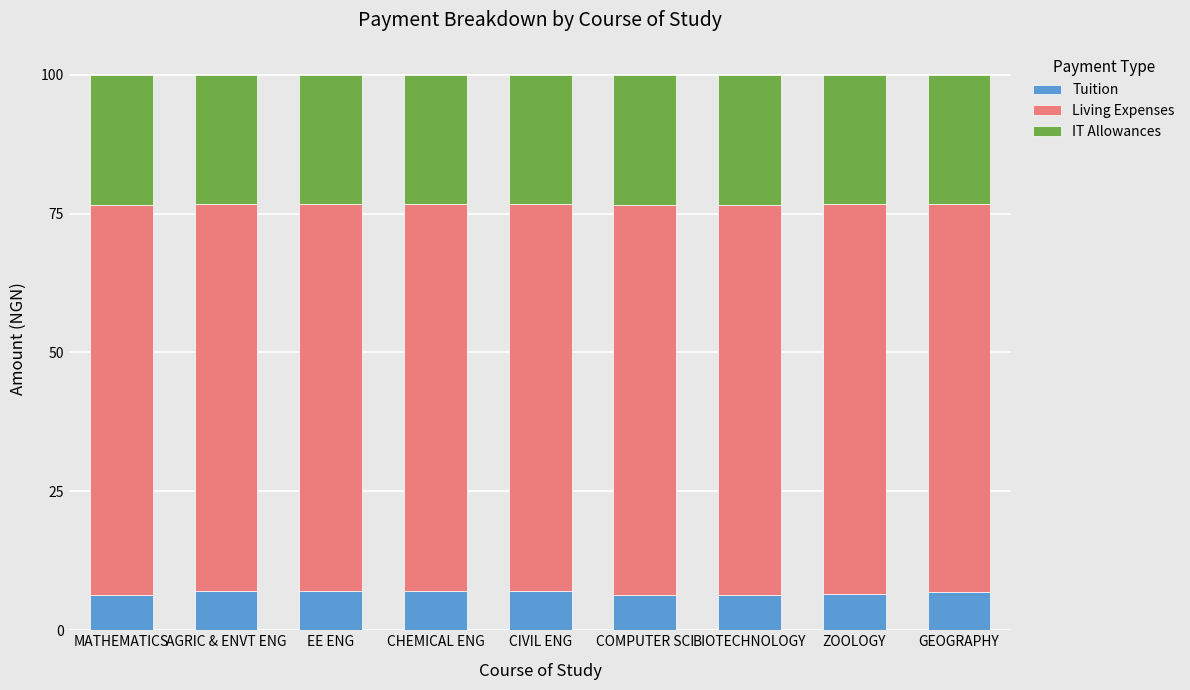

The value of Tuition at AGRIC & ENVT ENG is 7.0. True or false?

True